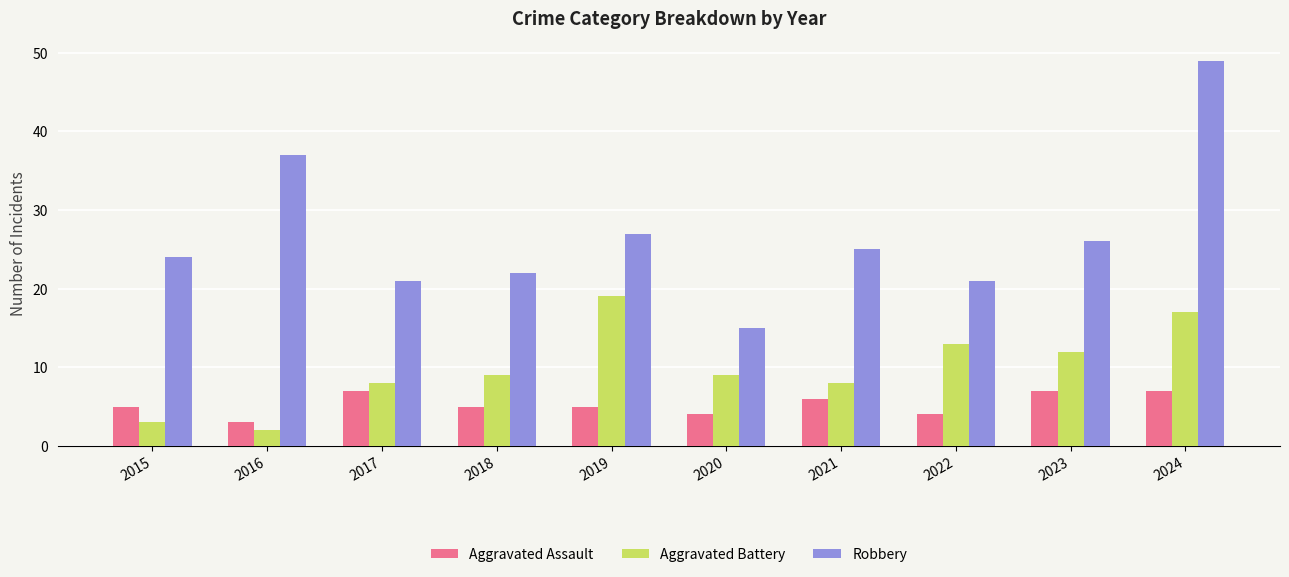

Which series has the largest total across all categories?

Robbery